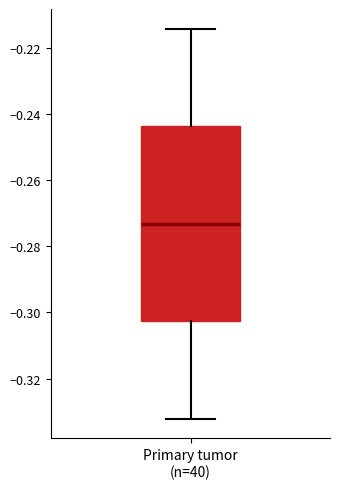

Transcribe this box plot: give where the median line is, the range the box spans, and where the two whiskers end, as read against the y-axis. The values are not printed on the chart, so give them approximately, as read against the axis.

median -0.274, box -0.302 to -0.244, whiskers -0.332 to -0.214